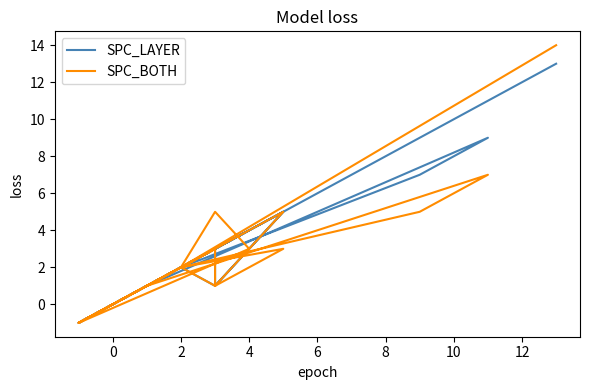

At which label does SPC_BOTH first exceed 2?

4